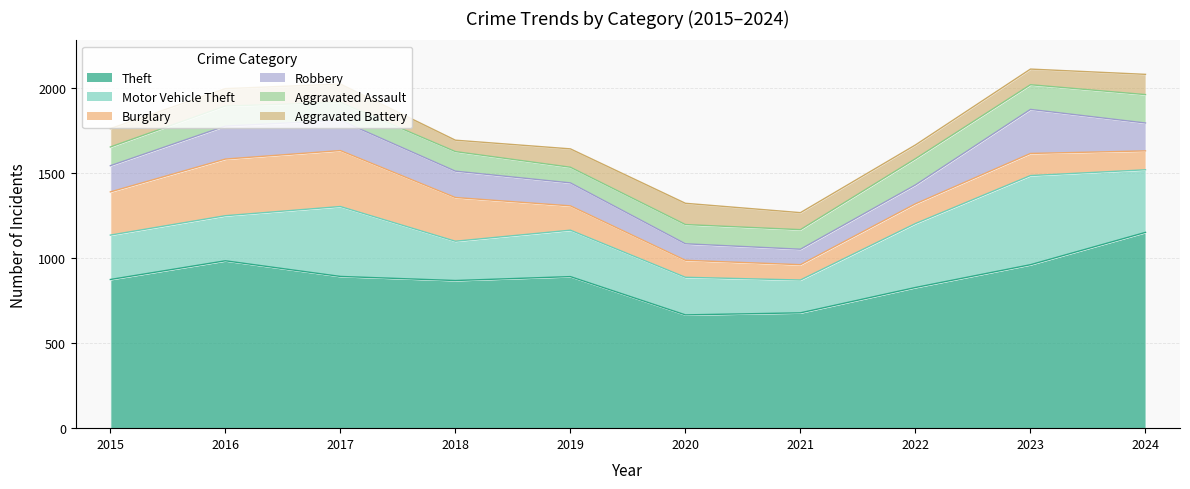

Reading right to left, extract all data points from this chart.

Theft: 2024=1151	2023=961	2022=827	2021=678	2020=666	2019=891	2018=868	2017=892	2016=984	2015=874
Motor Vehicle Theft: 2024=368	2023=524	2022=376	2021=193	2020=221	2019=273	2018=231	2017=411	2016=265	2015=261
Burglary: 2024=111	2023=130	2022=116	2021=90	2020=100	2019=143	2018=257	2017=329	2016=333	2015=254
Robbery: 2024=164	2023=259	2022=111	2021=91	2020=97	2019=135	2018=155	2017=178	2016=194	2015=154
Aggravated Assault: 2024=167	2023=145	2022=154	2021=115	2020=113	2019=92	2018=115	2017=105	2016=118	2015=110
Aggravated Battery: 2024=119	2023=92	2022=81	2021=100	2020=125	2019=108	2018=67	2017=108	2016=102	2015=108